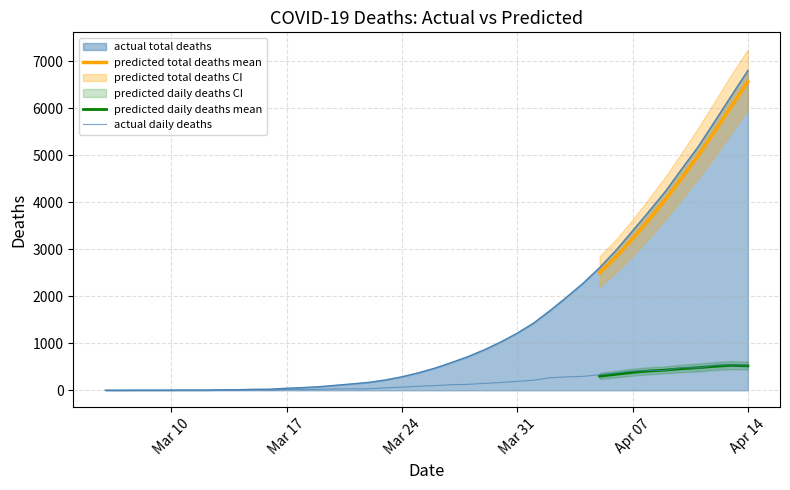

How many values in actual_deaths are above zero?

37